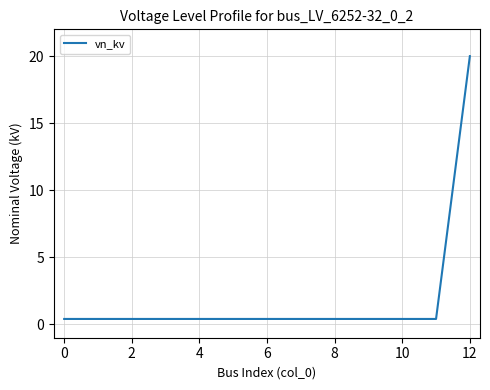

What is the maximum value shown in the chart?

20.0